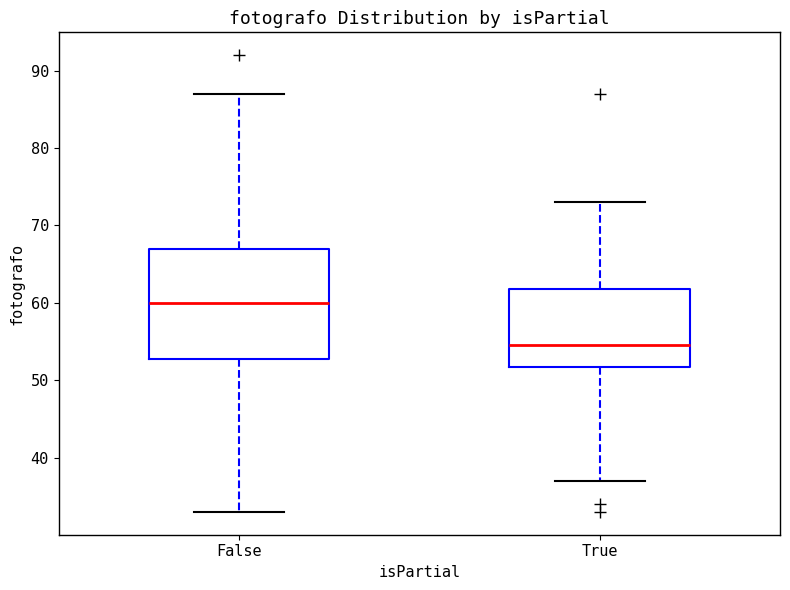

Where does the lower whisker of the box for False end on the y-axis? The values are not printed on the chart, so give them approximately, as read against the axis.

33